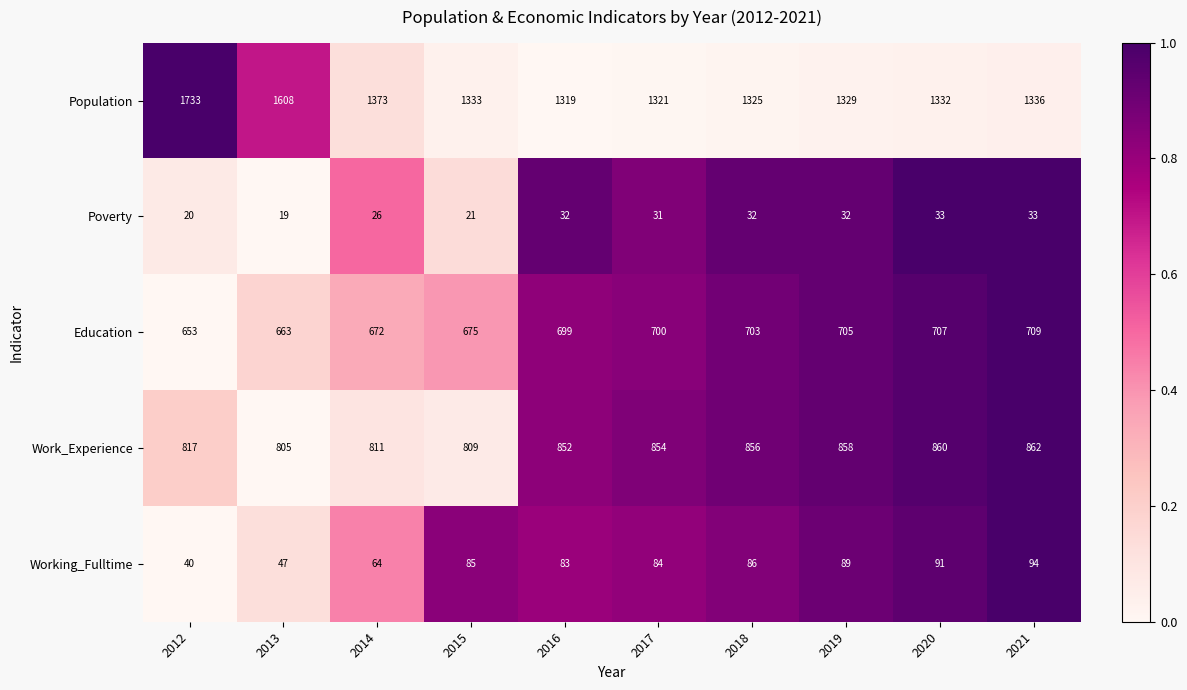

How many data points does each series have?

10